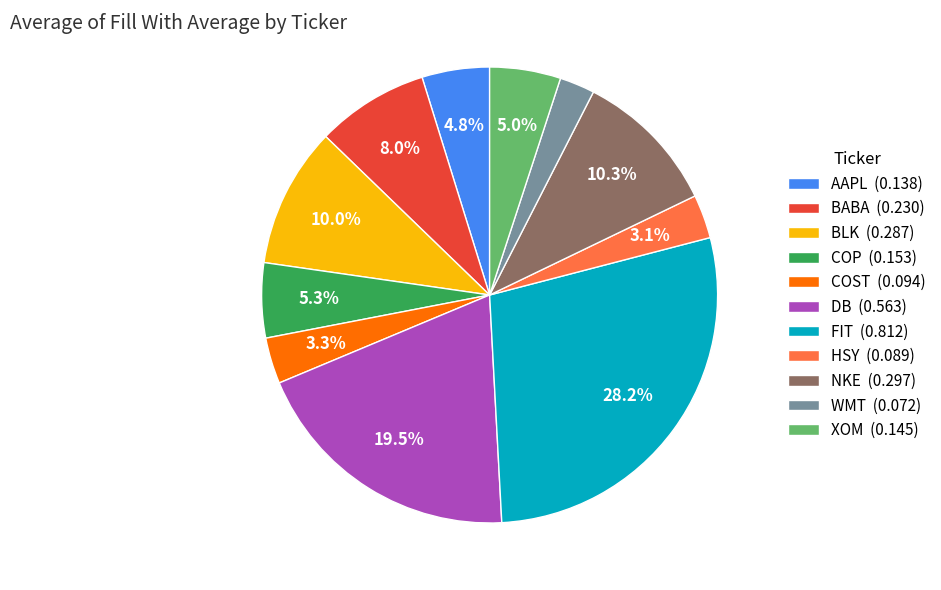

Which category has the smallest portion of the pie?

WMT (0.072)